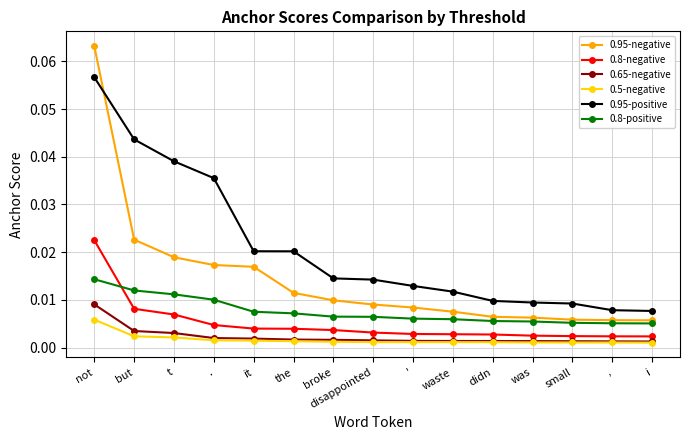

What are all the series names shown in the legend?

0.95-negative, 0.8-negative, 0.65-negative, 0.5-negative, 0.95-positive, 0.8-positive